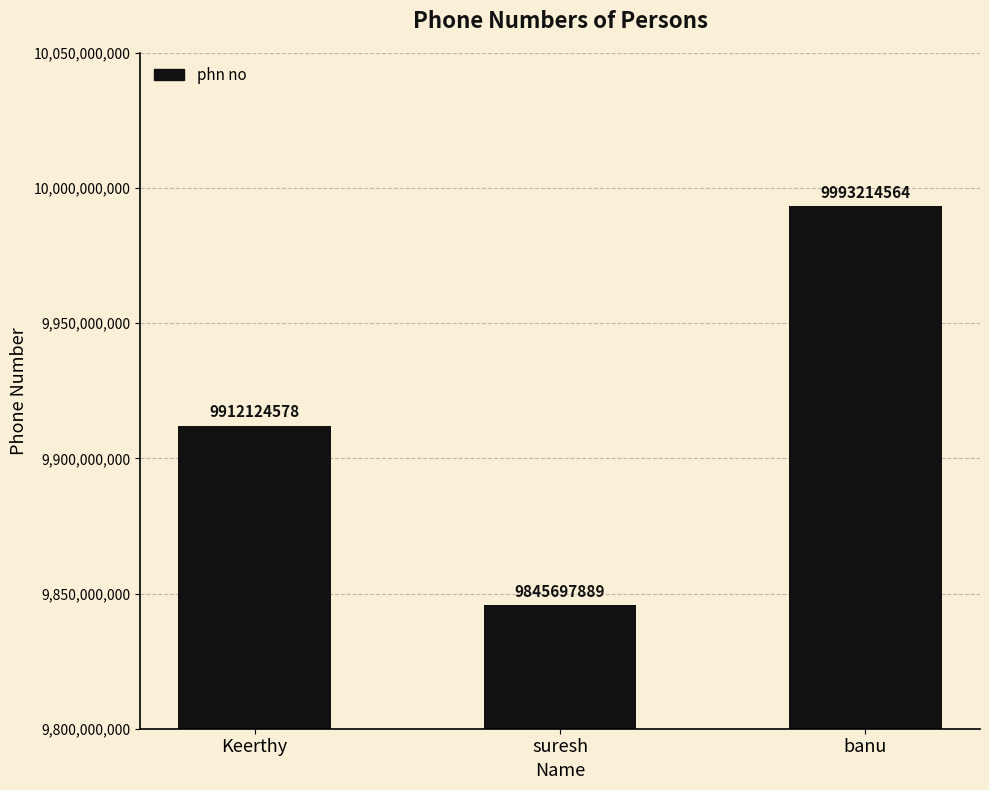

What position from the left is Keerthy?

1